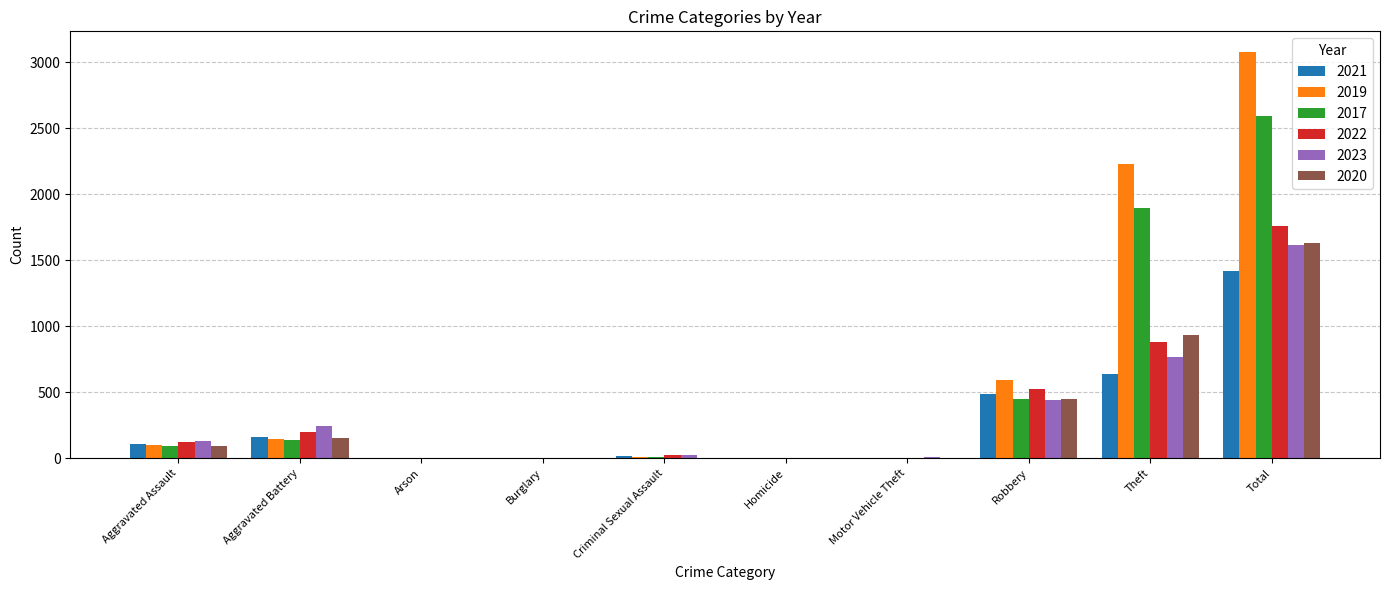

Which category has the highest value in the 2020 series?

Total